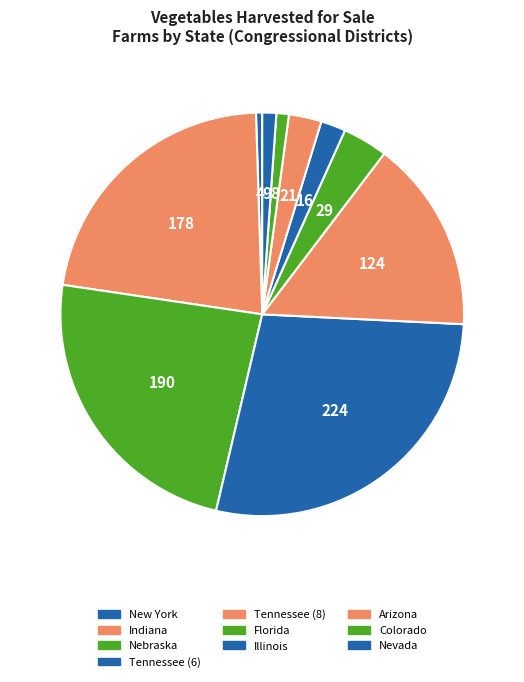

How many segments does this pie chart have?

10